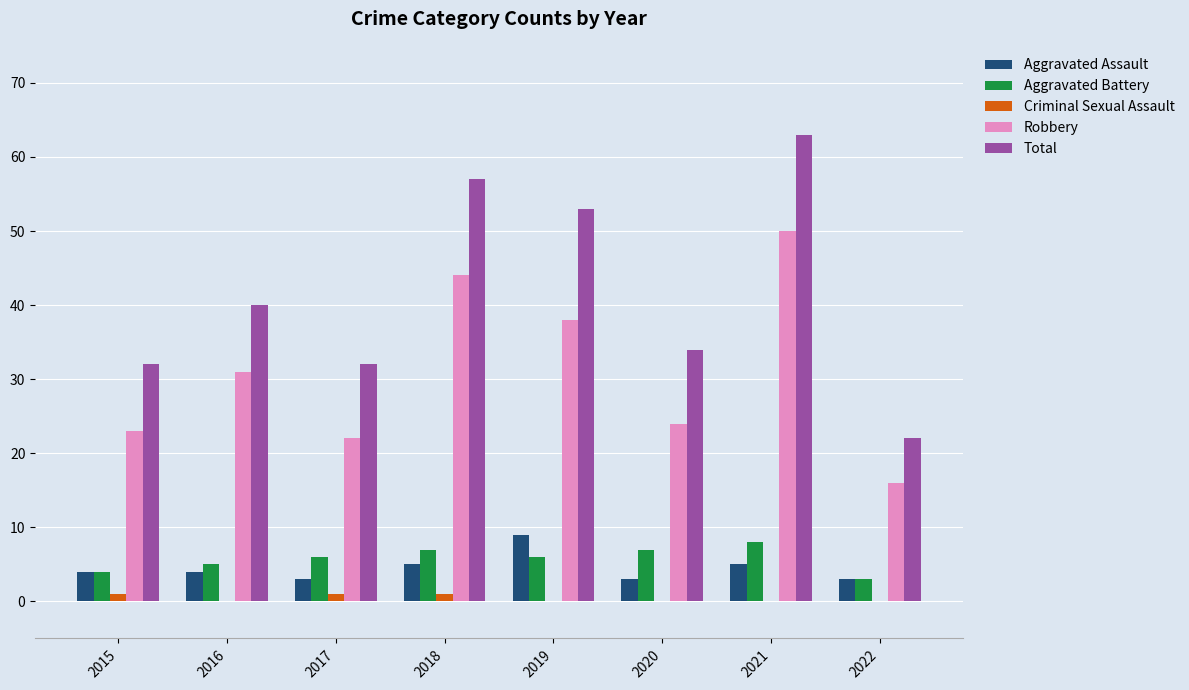

Is it true that Robbery equals 44 at 2018?

True